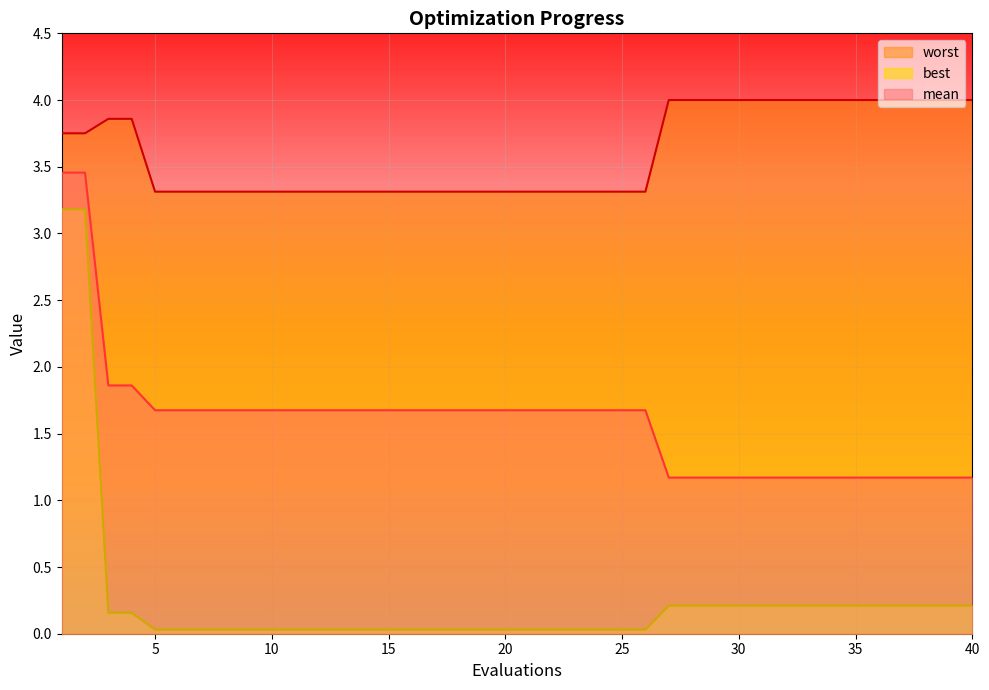

Reading left to right, transcribe all the data shown in this chart.

mean: 1=3.5	2=3.5	3=1.9	4=1.9	5=1.7	6=1.7	7=1.7	8=1.7	9=1.7	10=1.7	11=1.7	12=1.7	13=1.7	14=1.7	15=1.7	16=1.7	17=1.7	18=1.7	19=1.7	20=1.7	21=1.7	22=1.7	23=1.7	24=1.7	25=1.7	26=1.7	27=1.2	28=1.2	29=1.2	30=1.2	31=1.2	32=1.2	33=1.2	34=1.2	35=1.2	36=1.2	37=1.2	38=1.2	39=1.2	40=1.2
best: 1=3.2	2=3.2	3=0.2	4=0.2	5=0.0	6=0.0	7=0.0	8=0.0	9=0.0	10=0.0	11=0.0	12=0.0	13=0.0	14=0.0	15=0.0	16=0.0	17=0.0	18=0.0	19=0.0	20=0.0	21=0.0	22=0.0	23=0.0	24=0.0	25=0.0	26=0.0	27=0.2	28=0.2	29=0.2	30=0.2	31=0.2	32=0.2	33=0.2	34=0.2	35=0.2	36=0.2	37=0.2	38=0.2	39=0.2	40=0.2
worst: 1=3.8	2=3.8	3=3.9	4=3.9	5=3.3	6=3.3	7=3.3	8=3.3	9=3.3	10=3.3	11=3.3	12=3.3	13=3.3	14=3.3	15=3.3	16=3.3	17=3.3	18=3.3	19=3.3	20=3.3	21=3.3	22=3.3	23=3.3	24=3.3	25=3.3	26=3.3	27=4.0	28=4.0	29=4.0	30=4.0	31=4.0	32=4.0	33=4.0	34=4.0	35=4.0	36=4.0	37=4.0	38=4.0	39=4.0	40=4.0